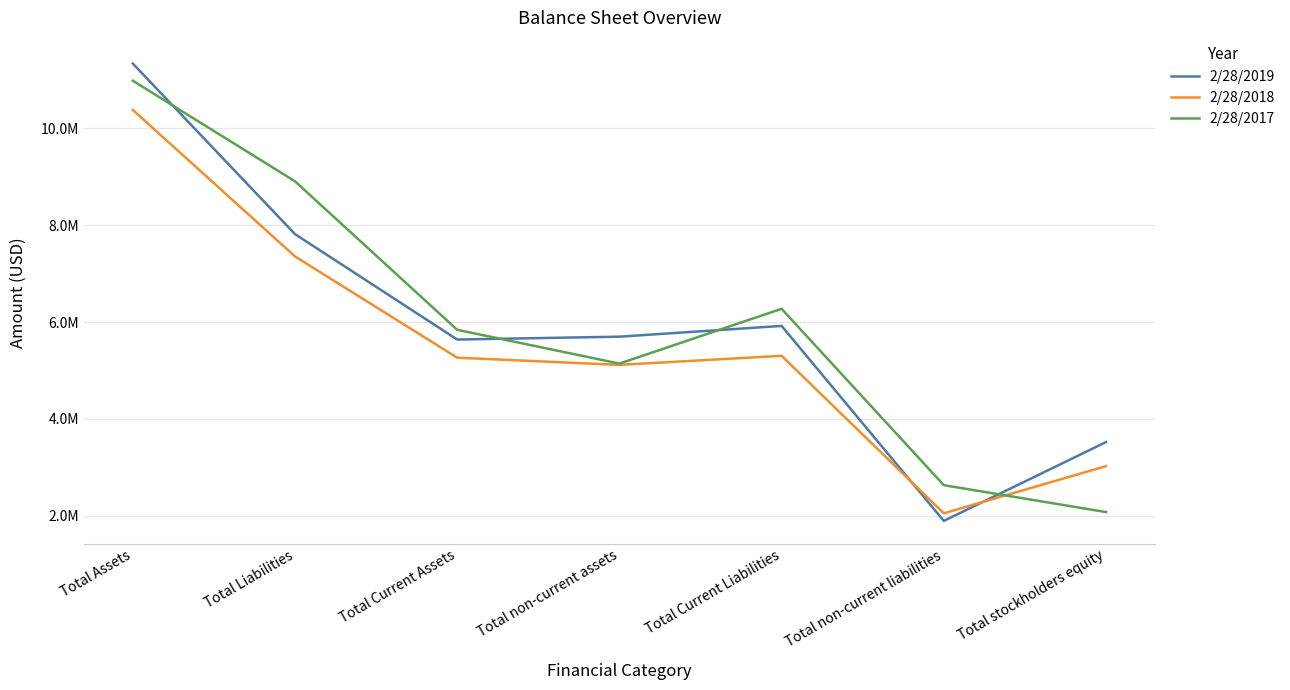

Which has a higher value, Total Current Liabilities or Total Assets?

Total Assets